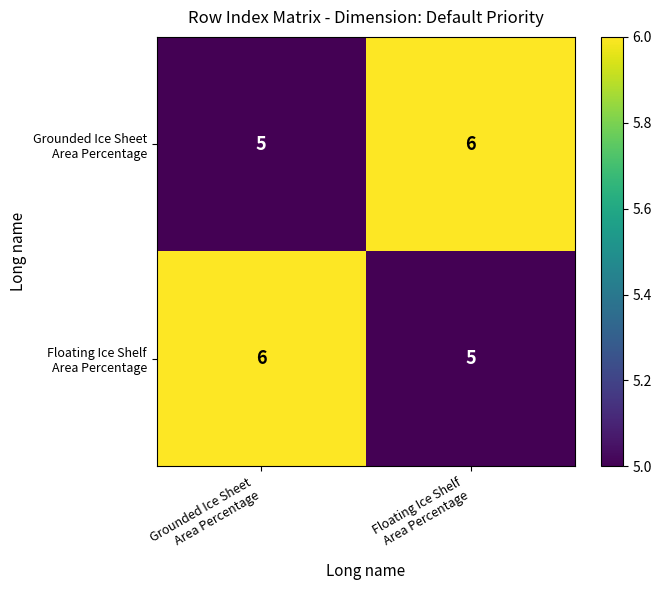

What is the minimum value shown in the chart?

5